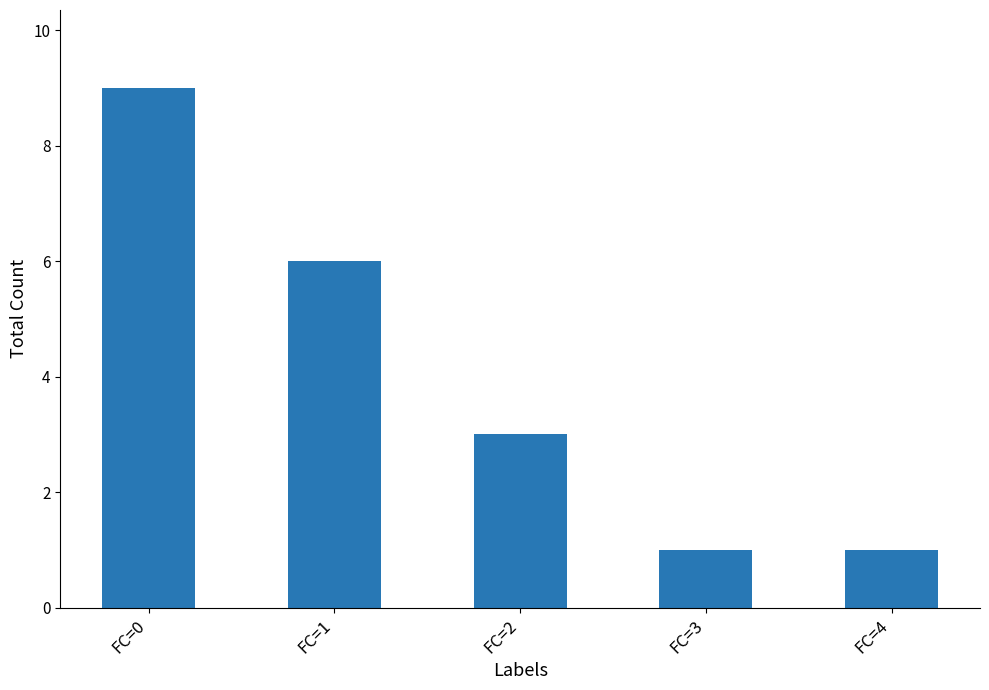

What is the minimum value shown in the chart?

1